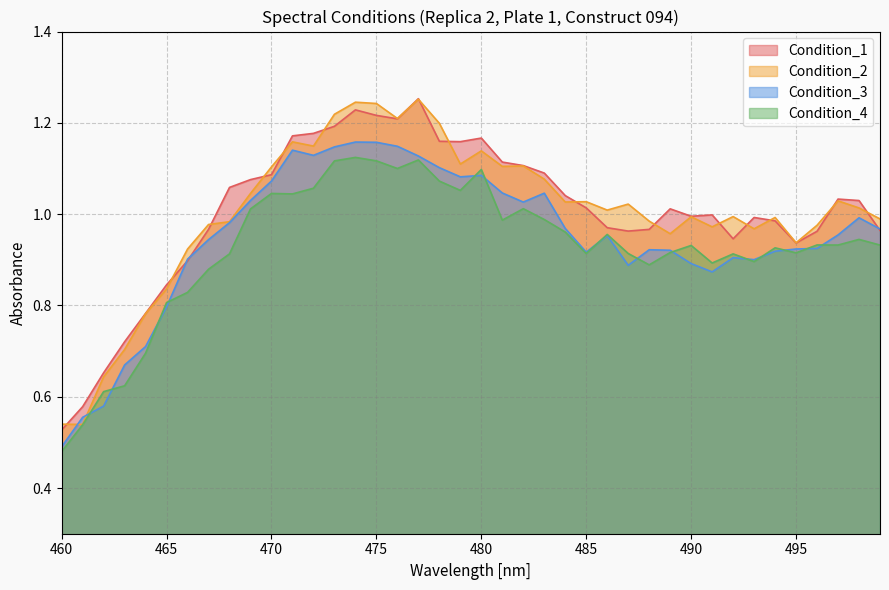

True or false: Condition_1 and Condition_2 cross at least once.

True